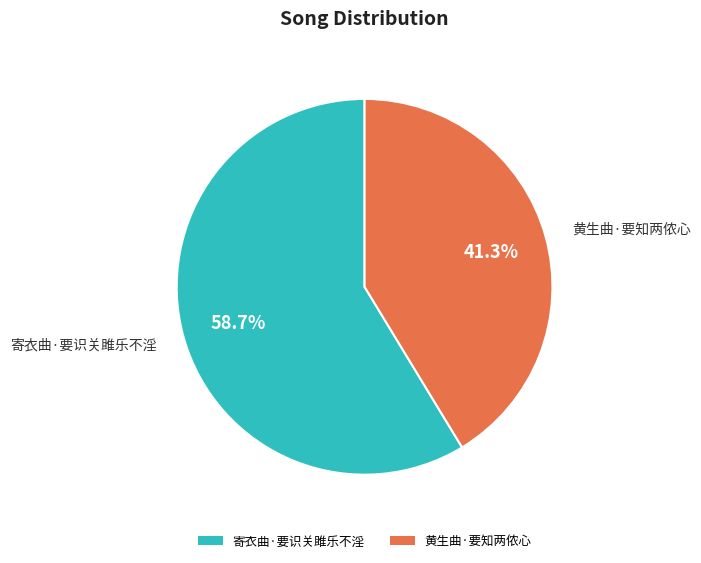

To the nearest percent, what portion does 黄生曲·要知两侬心 represent?

41%